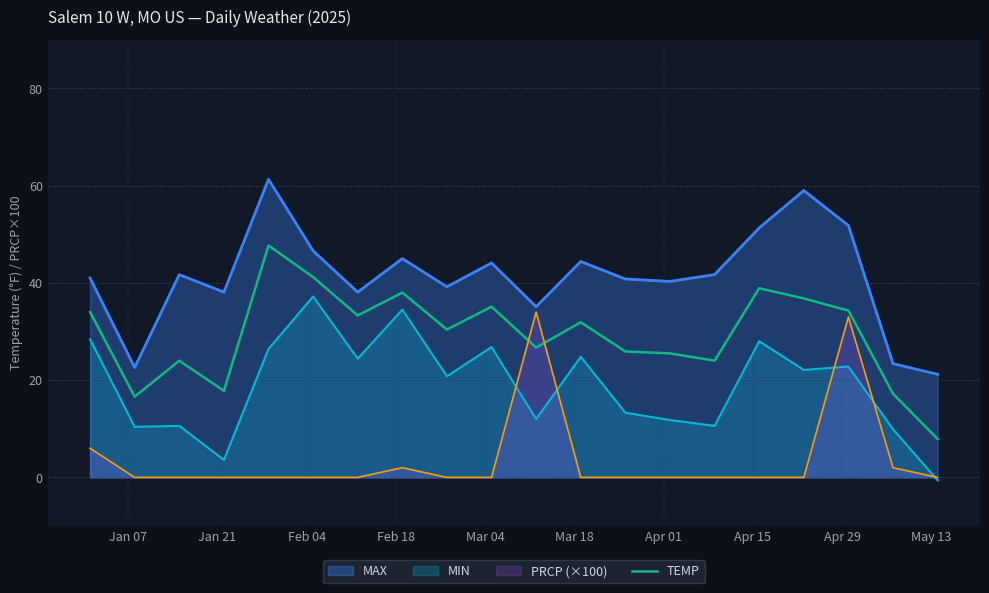

True or false: MIN and MAX intersect in this chart.

False